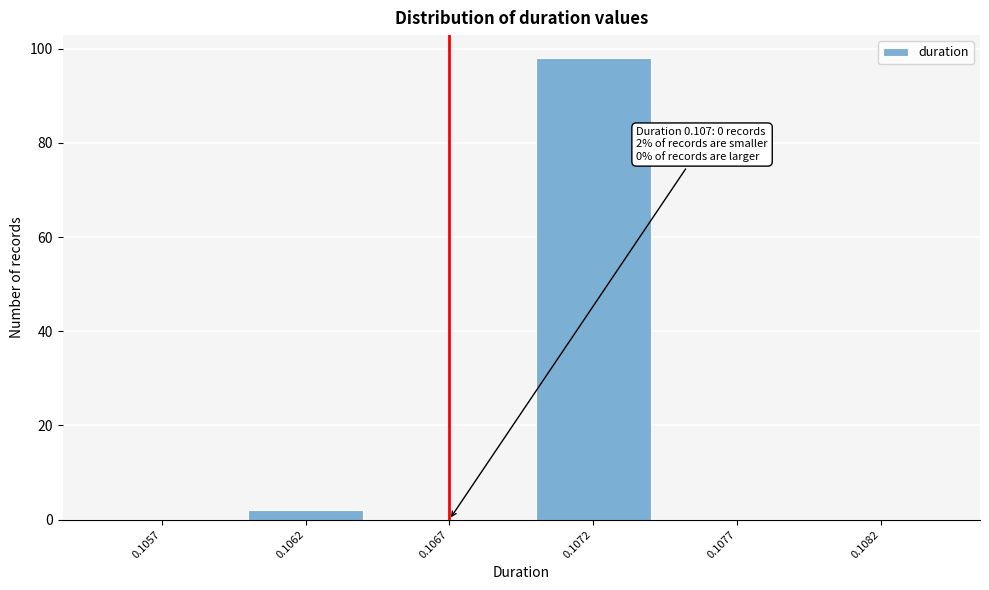

Reading left to right, what are all the values shown in this chart?

0.1057=0	0.1062=2	0.1067=0	0.1072=98	0.1077=0	0.1082=0